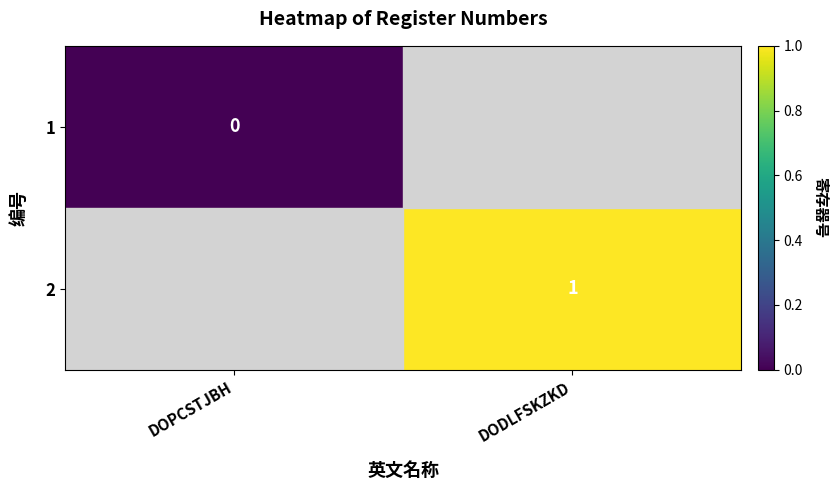

The value of 2 at DODLFSKZKD is 1. True or false?

True